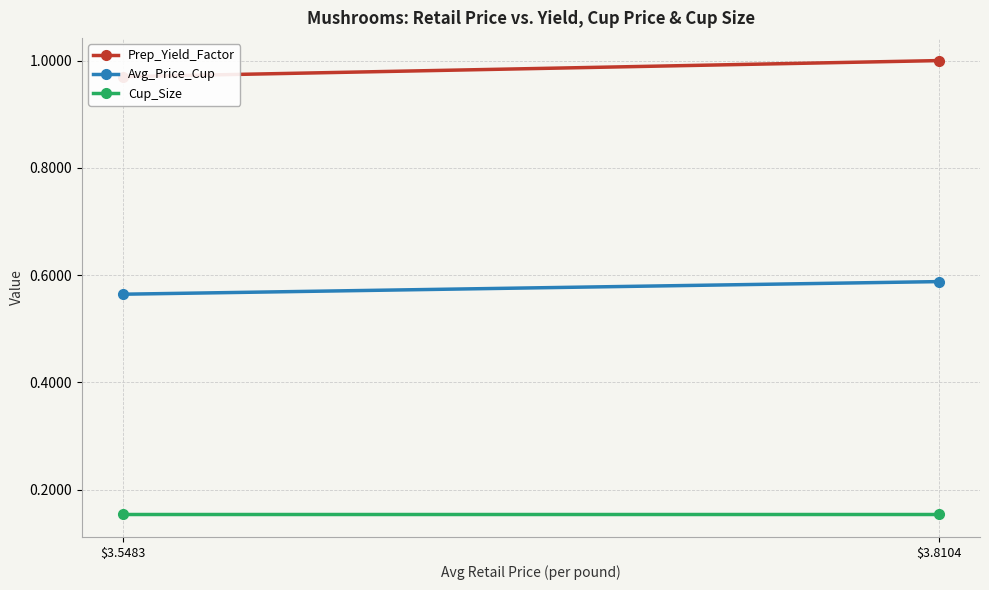

What is the lowest value of the Avg_Price_Cup series?

0.6